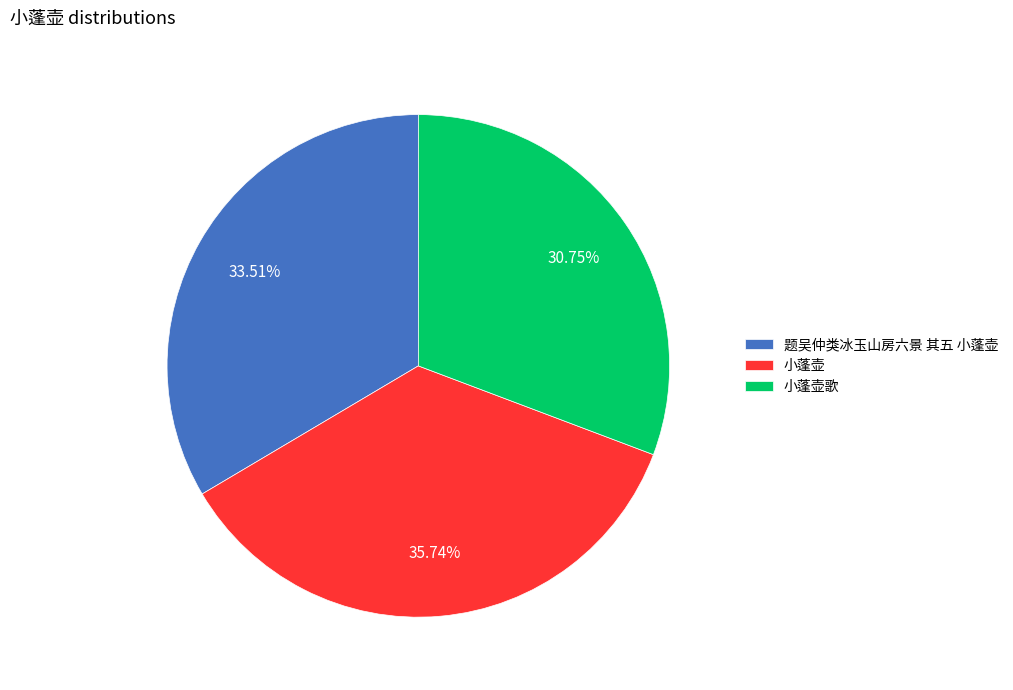

Which slice is the smallest?

小蓬壶歌